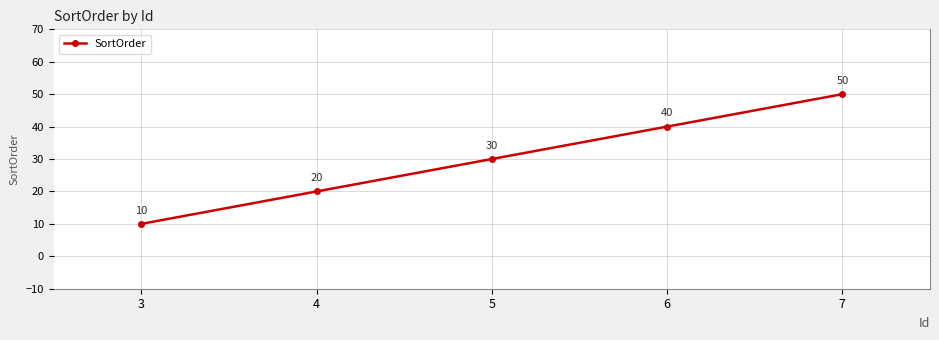

At which label is the value closest to 30?

5